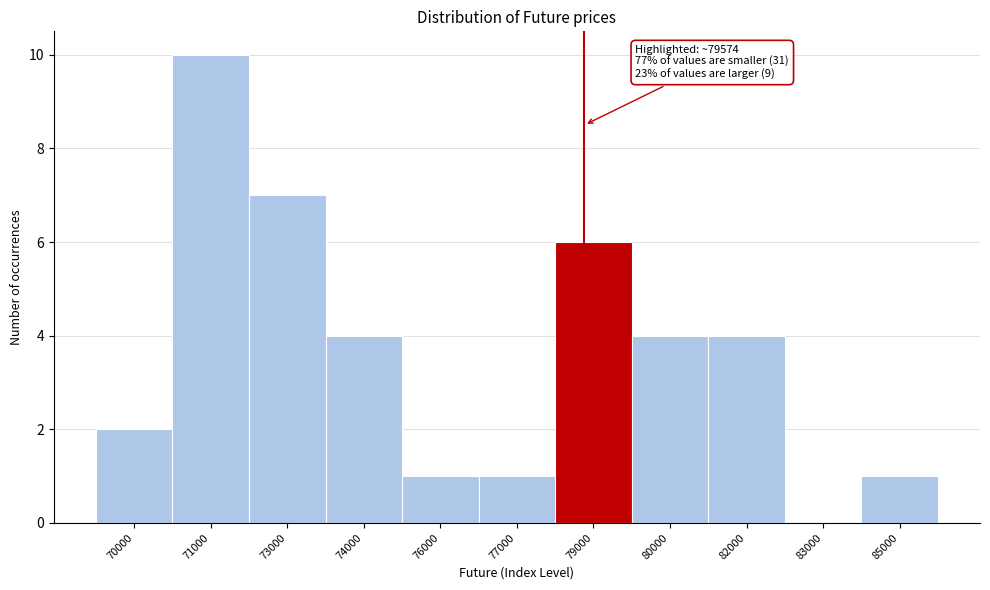

Reading left to right, transcribe all the data shown in this chart.

70000=2	71000=10	73000=7	74000=4	76000=1	77000=1	79000=6	80000=4	82000=4	83000=0	85000=1